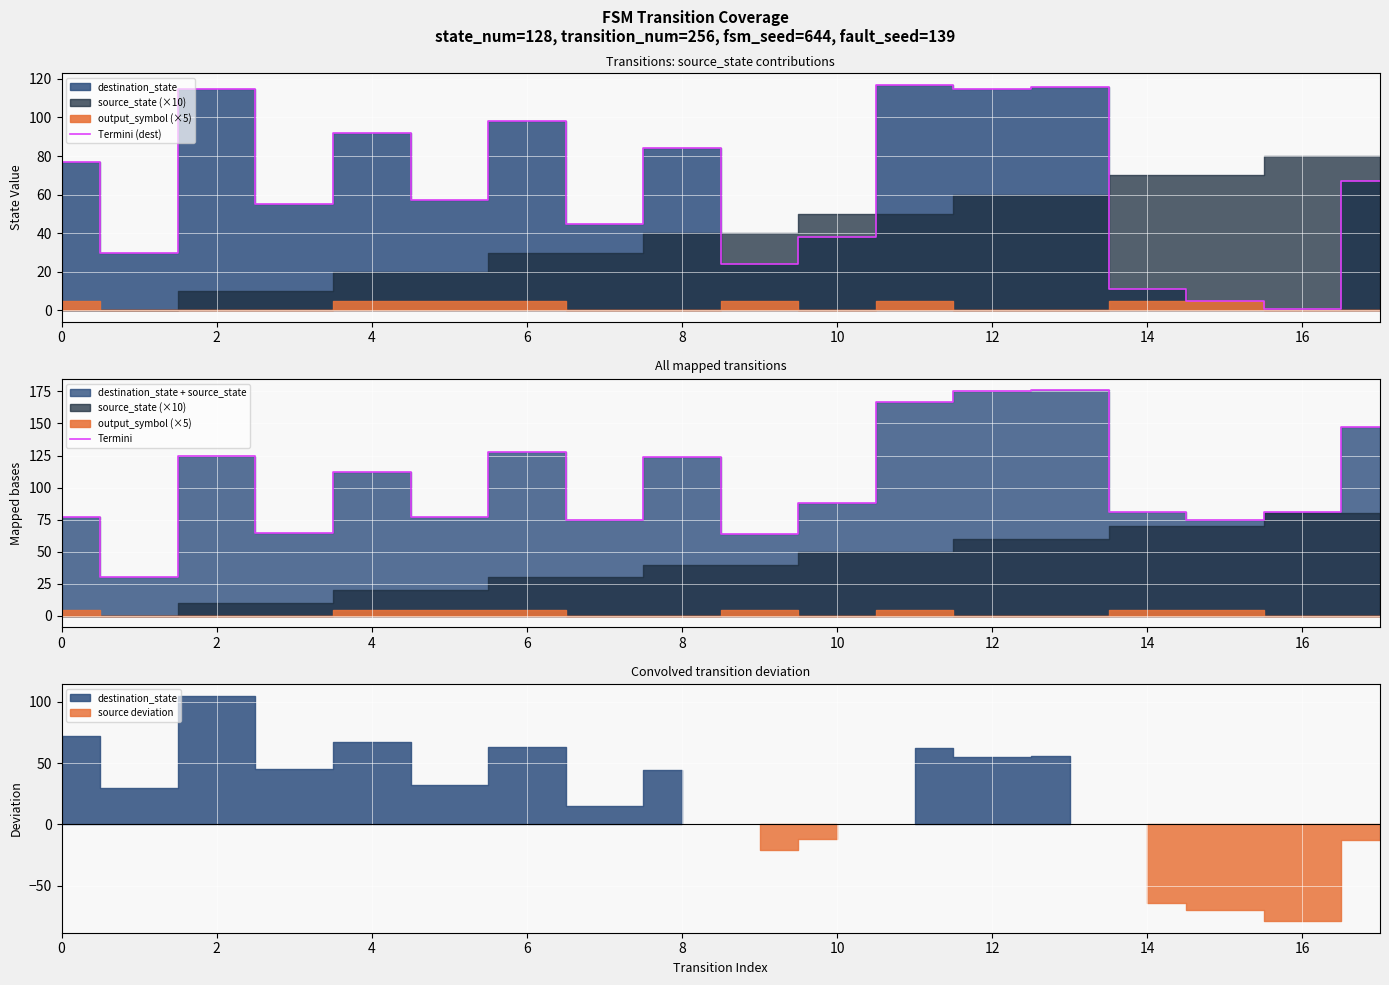

What is the maximum value for Termini (dest)?

117